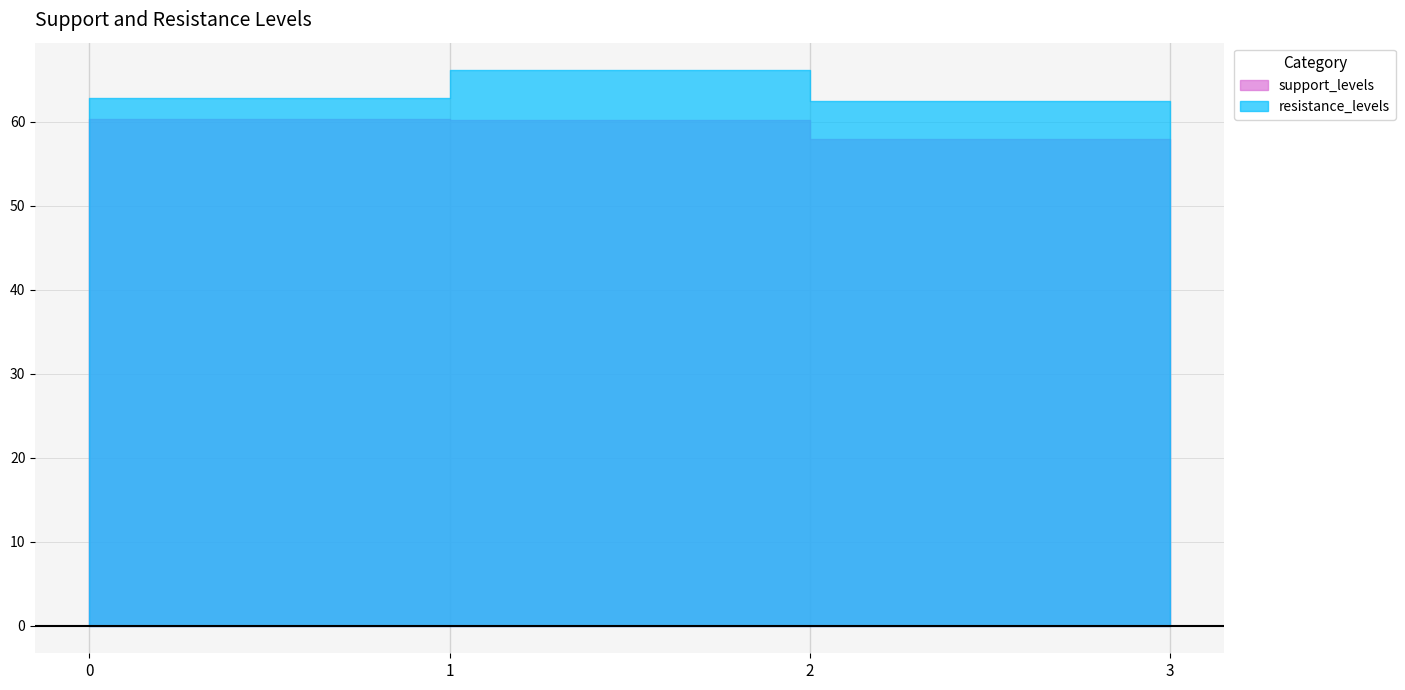

Is it true that resistance_levels equals 43.8 at 0?

False